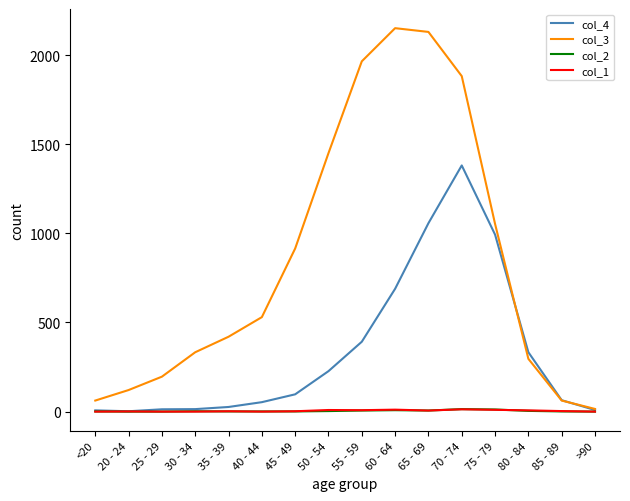

What are all the series names shown in the legend?

col_4, col_3, col_2, col_1